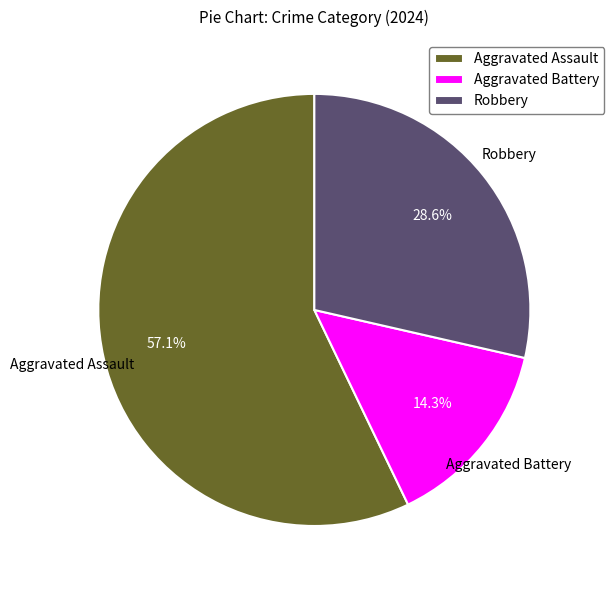

Approximately how many times larger is the value at Robbery compared to Aggravated Assault?

0.5